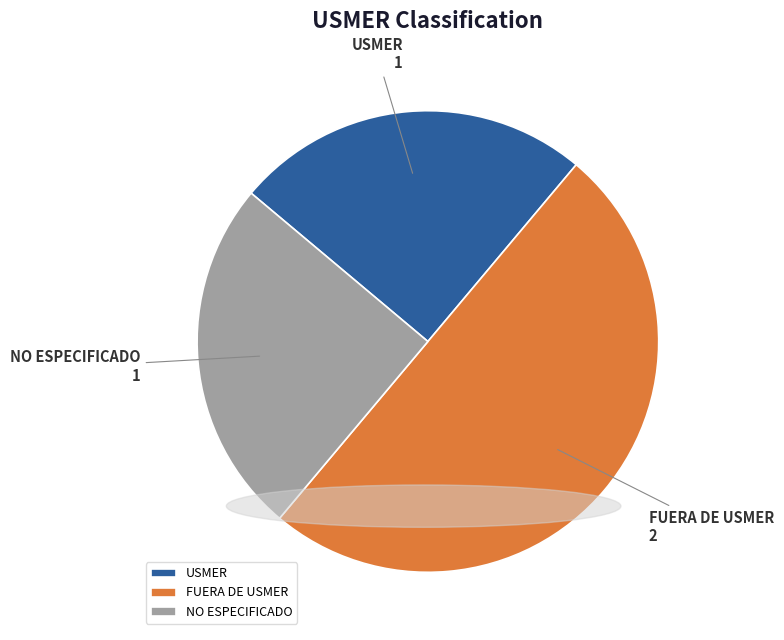

Which slice represents more than half of the pie?

FUERA DE USMER